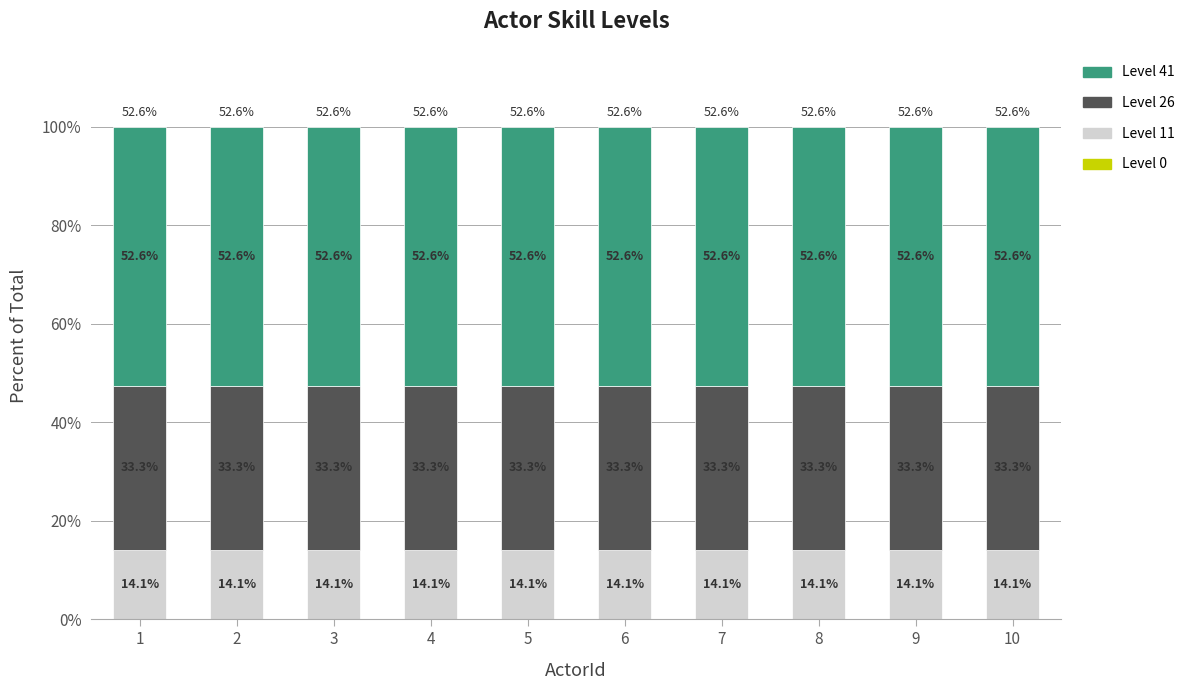

What is the lowest value of the Level 11 series?

14.1